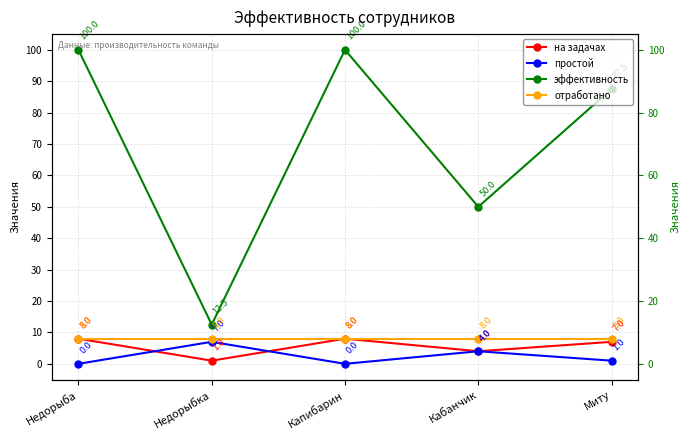

What are all the series names shown in the legend?

на задачах, простой, эффективность, отработано